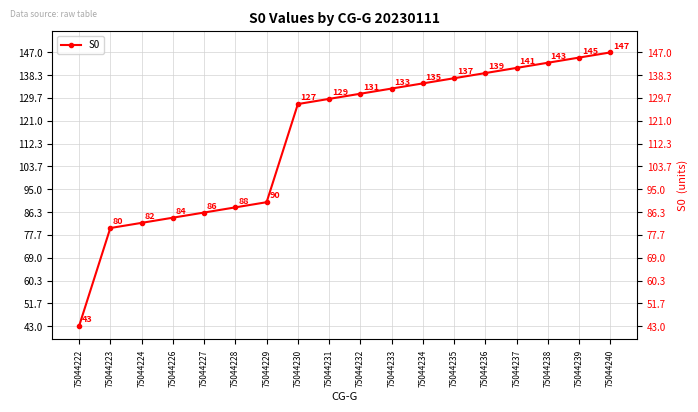

Reading left to right, transcribe all the data shown in this chart.

75044222=43.0	75044223=80.3	75044224=82.2	75044226=84.2	75044227=86.2	75044228=88.1	75044229=90.1	75044230=127.4	75044231=129.3	75044232=131.3	75044233=133.3	75044234=135.2	75044235=137.2	75044236=139.2	75044237=141.1	75044238=143.1	75044239=145.0	75044240=147.0